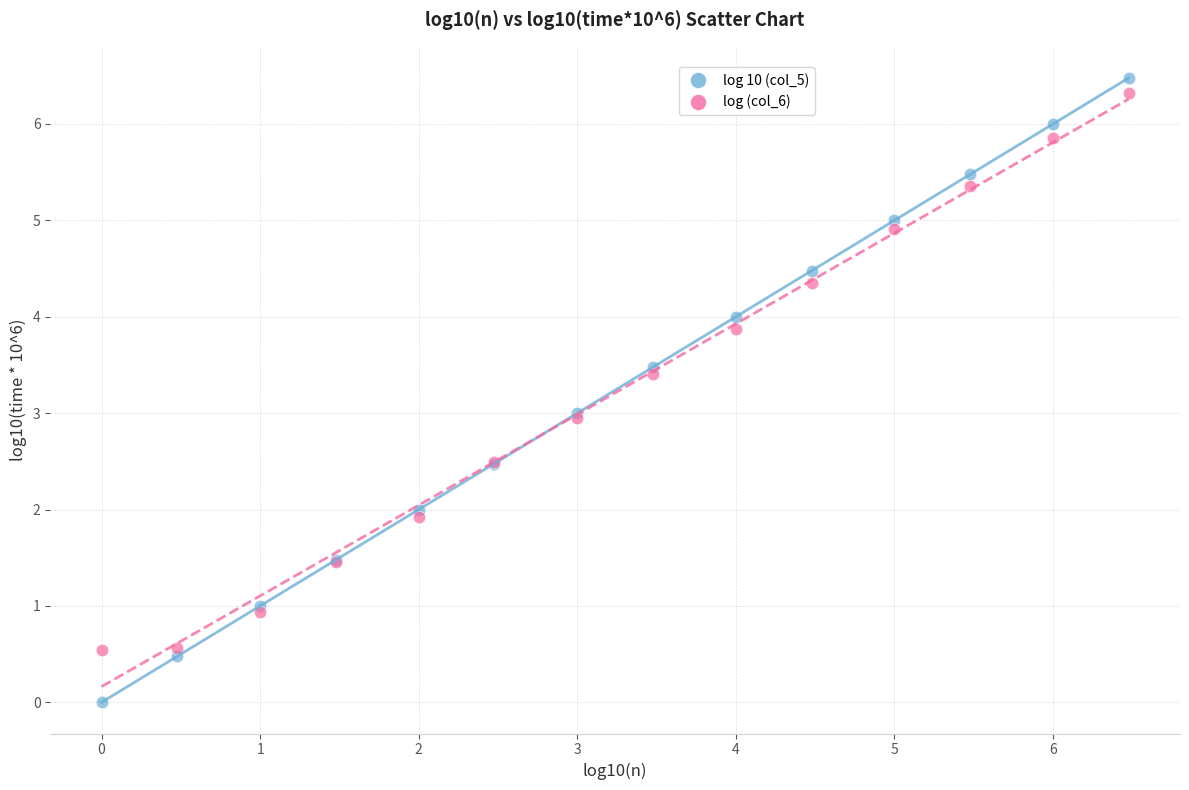

What are all the series names shown in the legend?

log 10 (col_5), log (col_6)